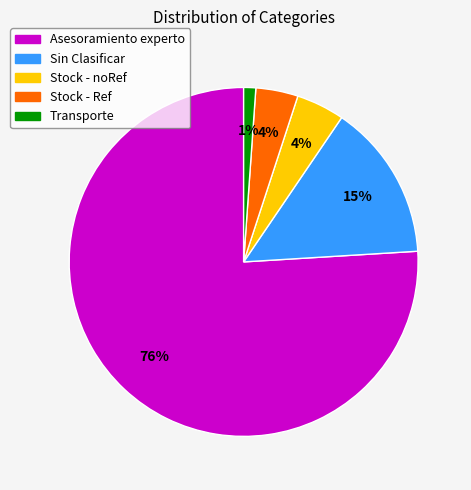

What percentage is the Stock - noRef slice, to the nearest percent?

4%